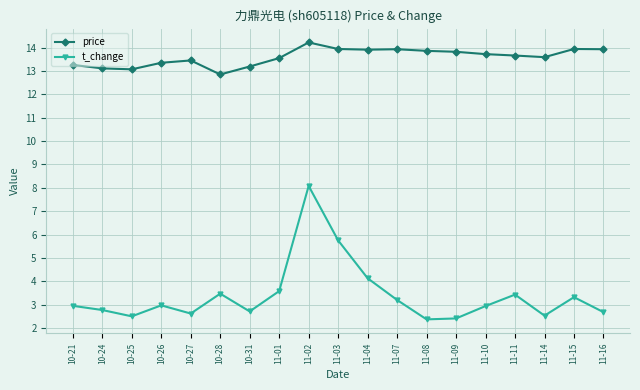

The price series shows 13.3 at 10-26. True or false?

True